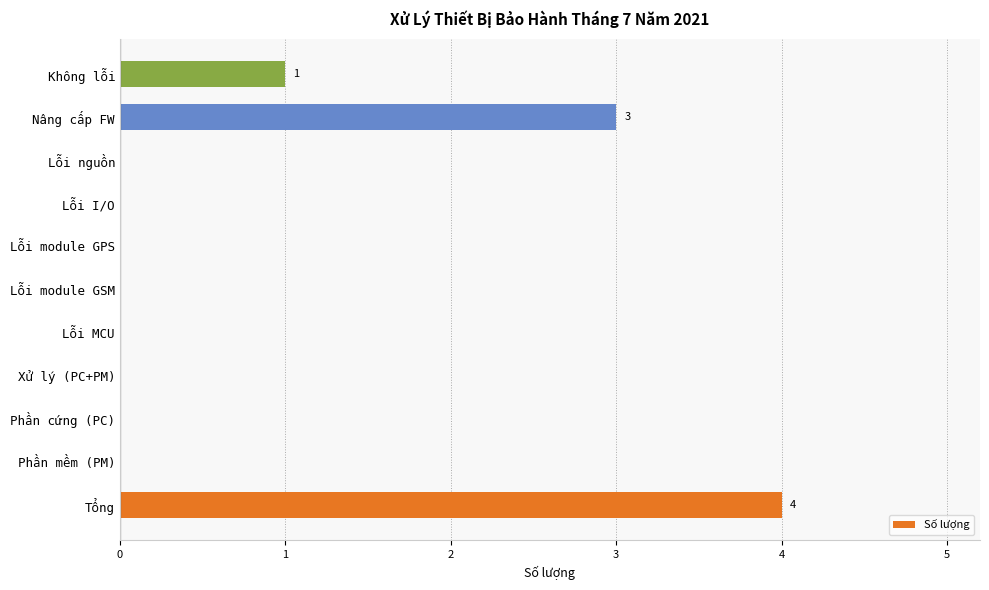

What is the sum of all values?

8